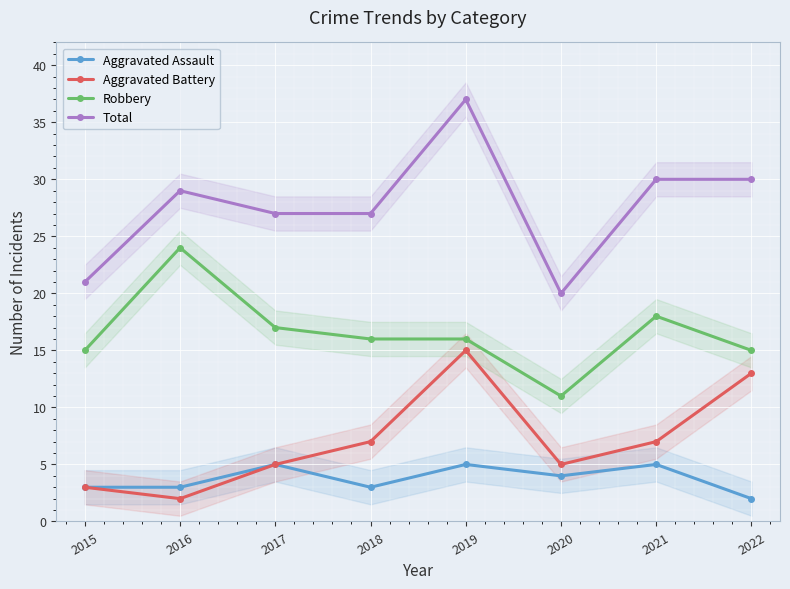

Is the value of Aggravated Assault at 2018 greater than the value of Aggravated Battery at 2019?

No